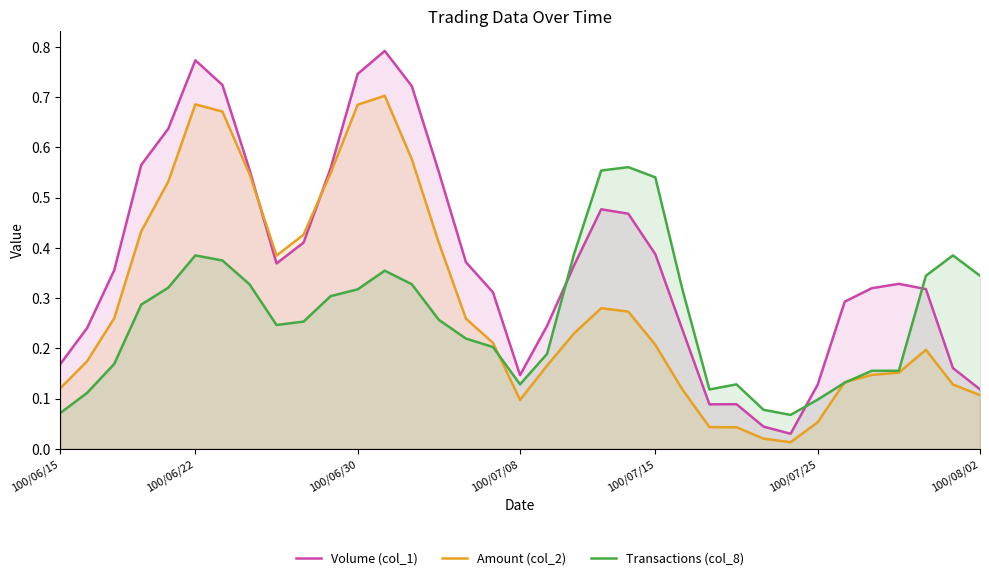

Which series has the widest spread of values?

Volume (col_1)